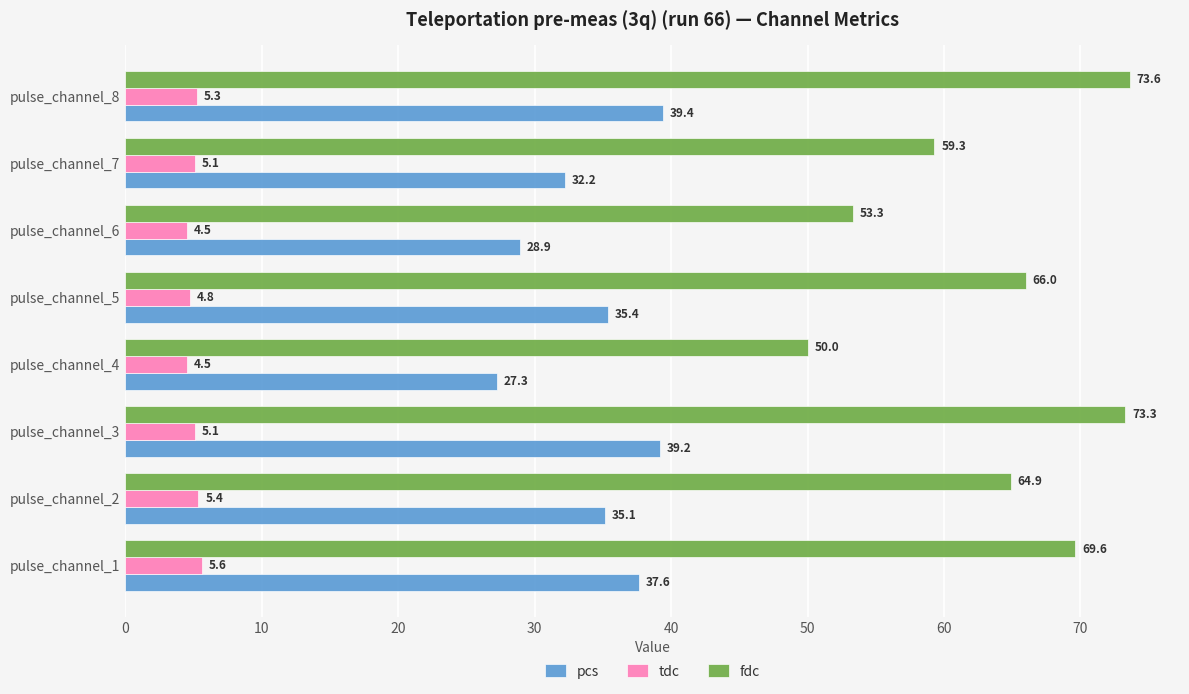

List the labels in order of pcs value, smallest first.

pulse_channel_4, pulse_channel_6, pulse_channel_7, pulse_channel_2, pulse_channel_5, pulse_channel_1, pulse_channel_3, pulse_channel_8